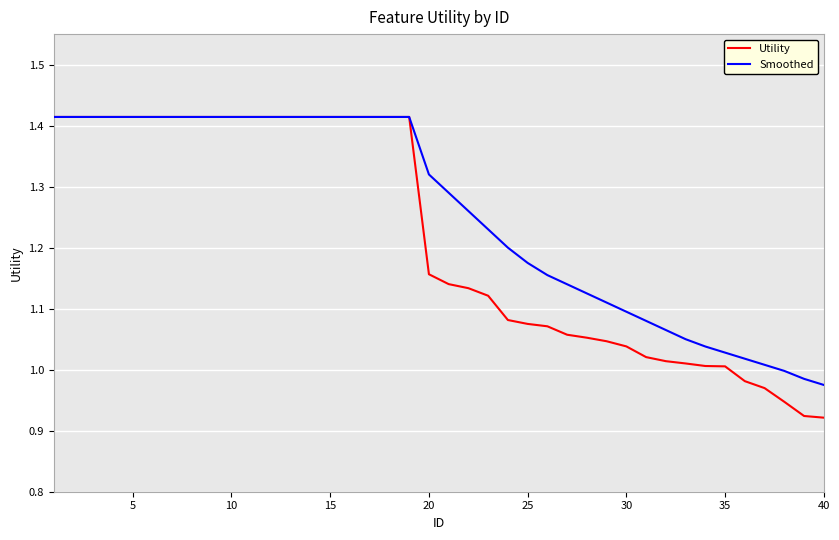

Which series has the widest spread of values?

Utility